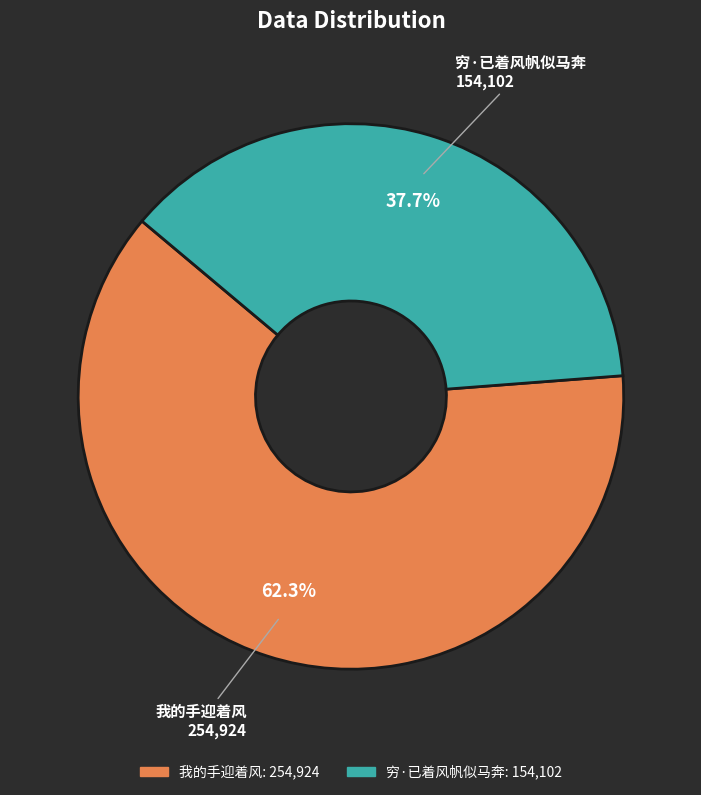

Approximately how many times larger is the value at 穷·已着风帆似马奔 compared to 我的手迎着风?

0.6